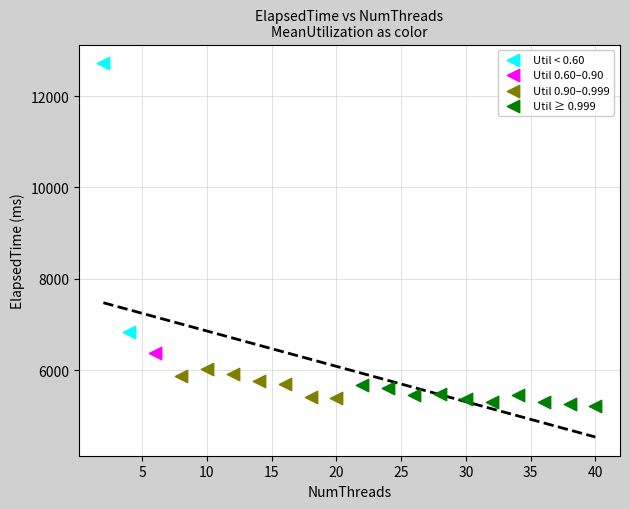

Which series reaches the minimum Y coordinate?

Util ≥ 0.999